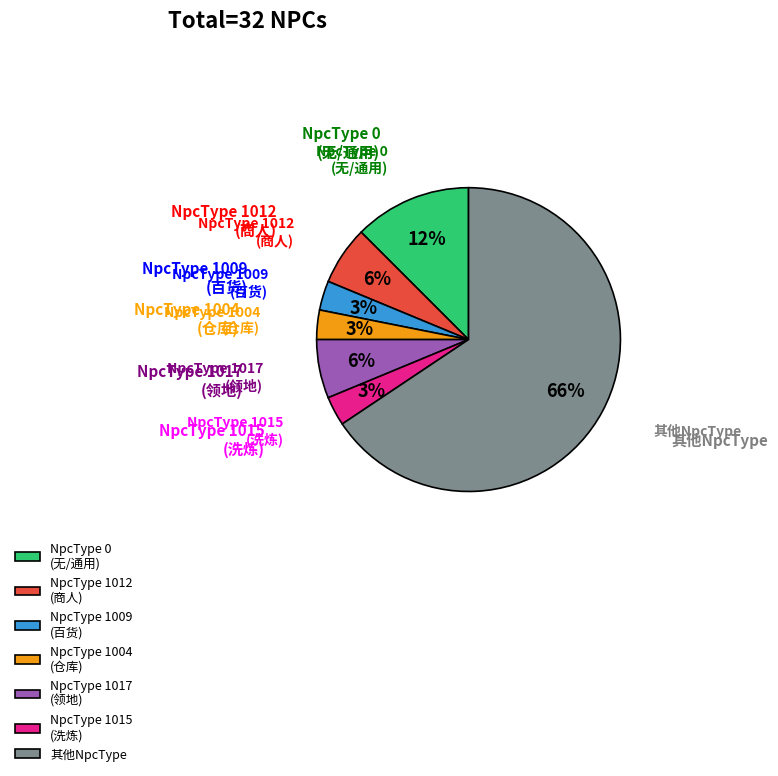

Which slice represents more than half of the pie?

其他NpcType